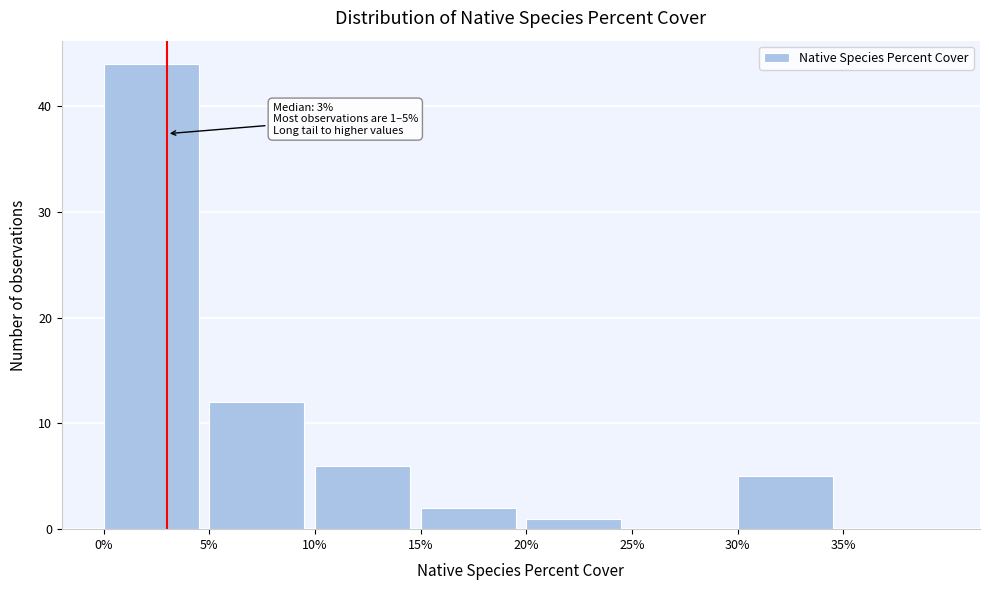

Which range on the x-axis has the tallest bar?

0 to 5